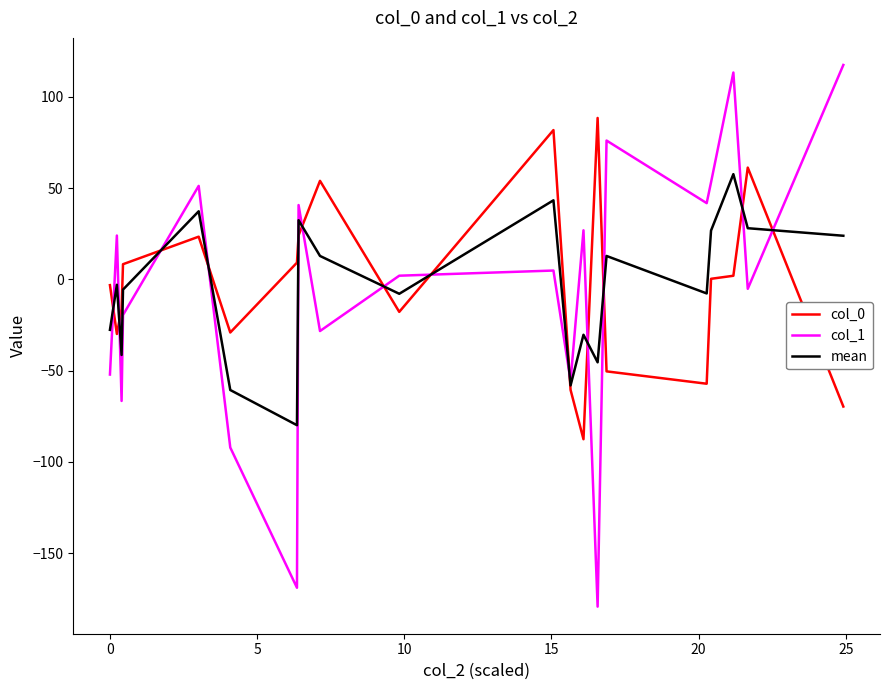

List the series in order of their peak value, lowest first.

mean, col_0, col_1